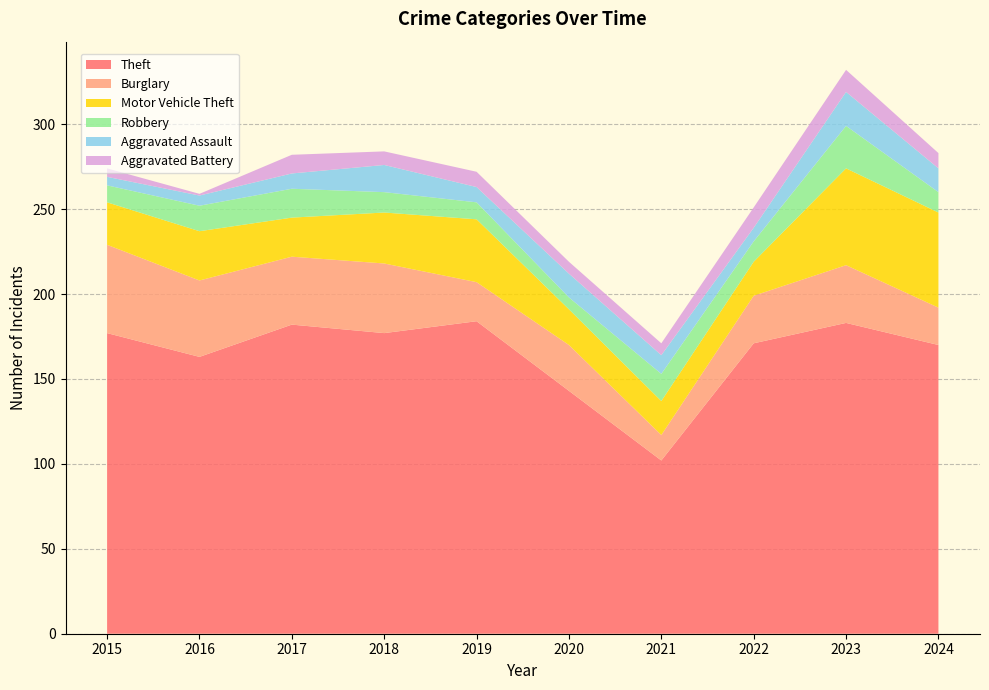

Reading left to right, extract all data points from this chart.

Theft: 2015=177	2016=163	2017=182	2018=177	2019=184	2020=143	2021=102	2022=171	2023=183	2024=170
Burglary: 2015=52	2016=45	2017=40	2018=41	2019=23	2020=27	2021=15	2022=28	2023=34	2024=22
Motor Vehicle Theft: 2015=25	2016=29	2017=23	2018=30	2019=37	2020=21	2021=20	2022=20	2023=57	2024=56
Robbery: 2015=10	2016=15	2017=17	2018=12	2019=10	2020=7	2021=16	2022=12	2023=25	2024=12
Aggravated Assault: 2015=5	2016=6	2017=9	2018=16	2019=9	2020=14	2021=11	2022=8	2023=20	2024=14
Aggravated Battery: 2015=5	2016=1	2017=11	2018=8	2019=9	2020=7	2021=7	2022=12	2023=13	2024=9